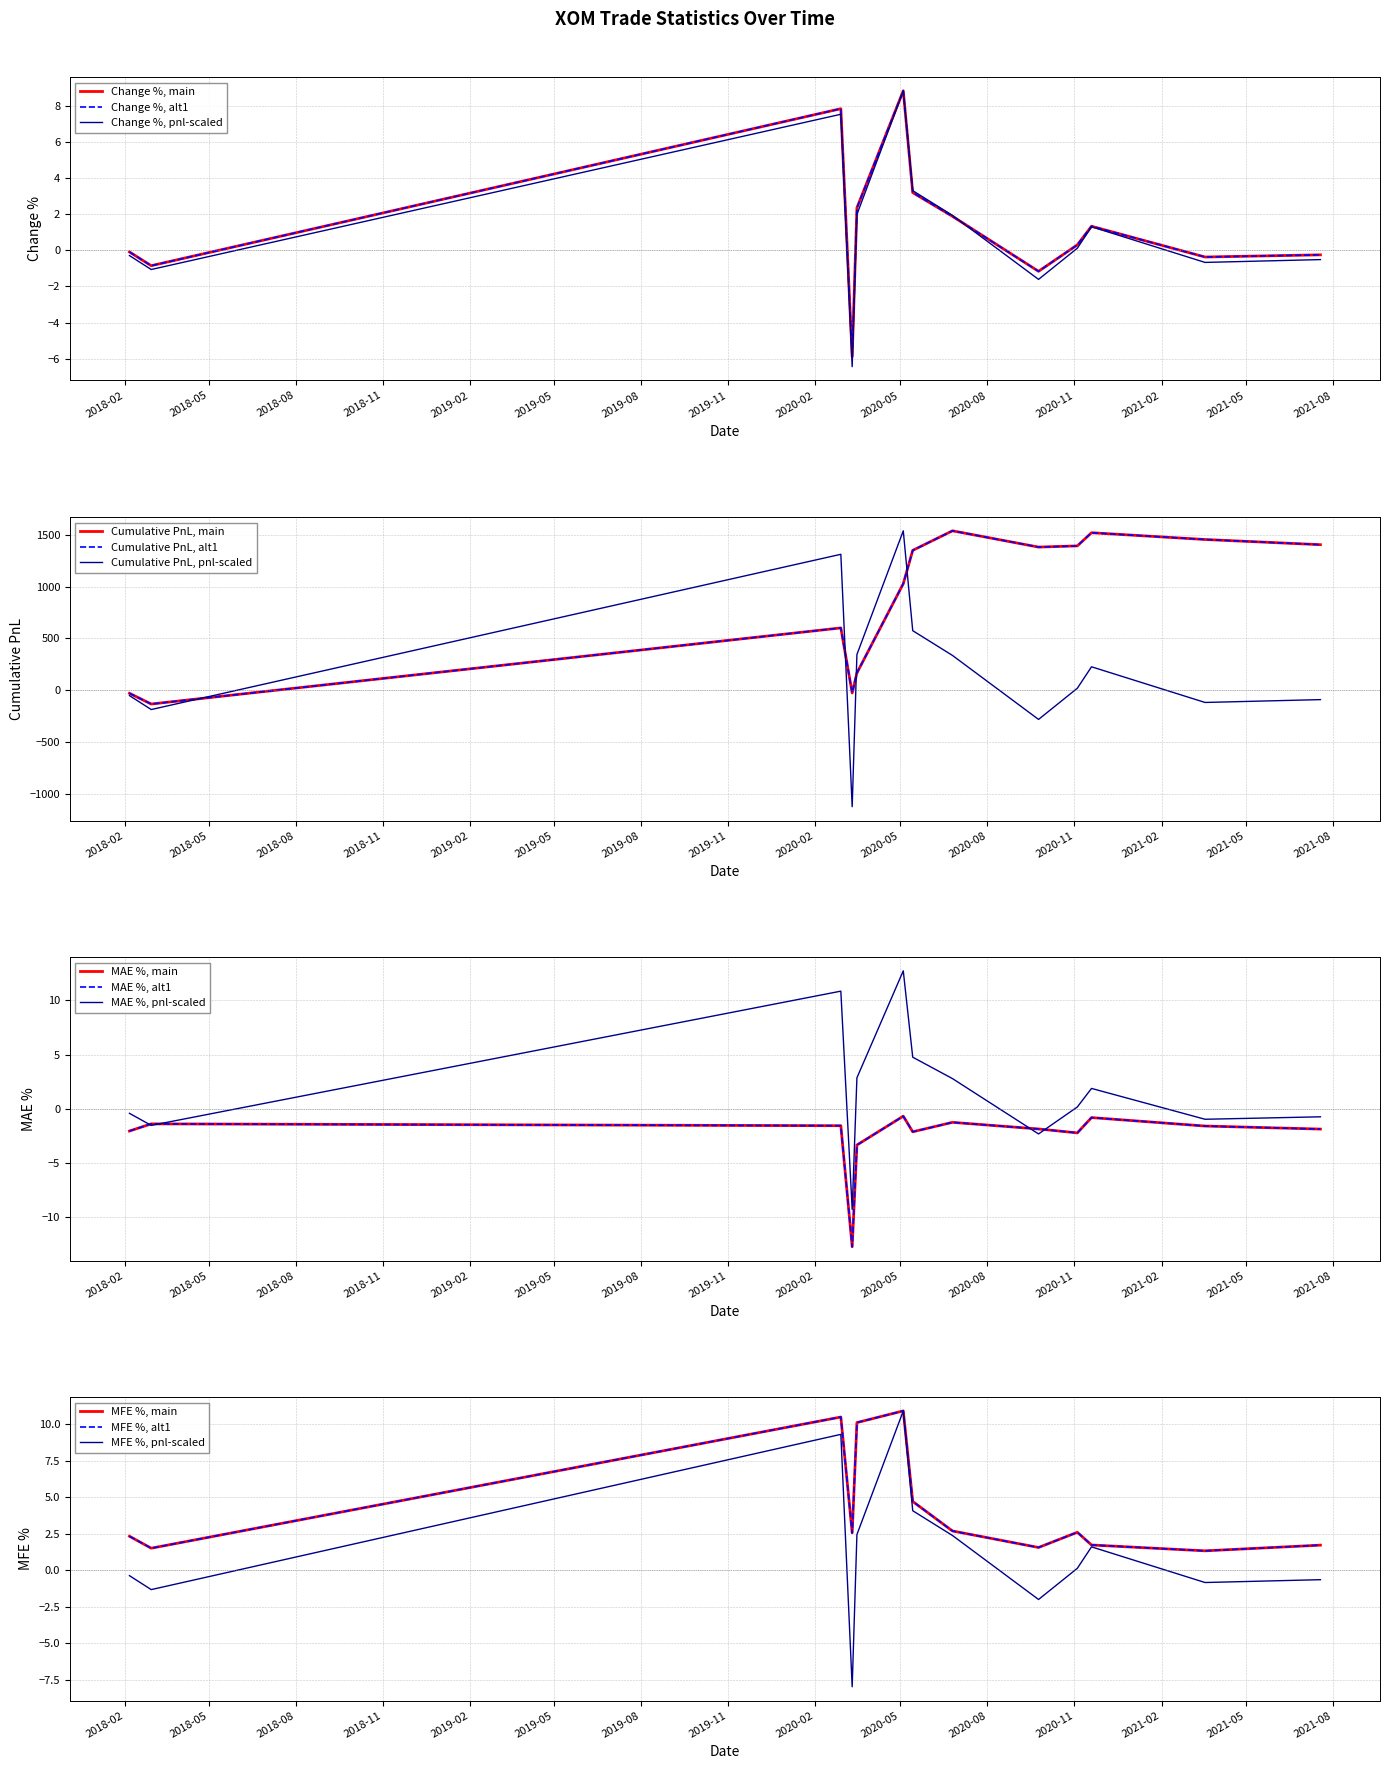

Reading left to right, list all the values displayed in this chart.

chng%: 2018-02-06=-0.1	2018-03-01=-0.8	2020-02-28=7.8	2020-03-11=-5.9	2020-03-16=2.4	2020-05-04=8.8	2020-05-14=3.2	2020-06-25=1.9	2020-09-24=-1.2	2020-11-04=0.3	2020-11-19=1.3	2021-03-19=-0.4	2021-07-19=-0.2
cumpnl: 2018-02-06=-28.3	2018-03-01=-131.8	2020-02-28=601.9	2020-03-11=-25.6	2020-03-16=167.6	2020-05-04=1027.9	2020-05-14=1349.7	2020-06-25=1538.0	2020-09-24=1381.3	2020-11-04=1392.6	2020-11-19=1519.7	2021-03-19=1454.4	2021-07-19=1404.4
mae%: 2018-02-06=-2.0	2018-03-01=-1.4	2020-02-28=-1.6	2020-03-11=-12.7	2020-03-16=-3.3	2020-05-04=-0.7	2020-05-14=-2.1	2020-06-25=-1.2	2020-09-24=-1.9	2020-11-04=-2.2	2020-11-19=-0.8	2021-03-19=-1.6	2021-07-19=-1.9
mfe%: 2018-02-06=2.3	2018-03-01=1.5	2020-02-28=10.5	2020-03-11=2.6	2020-03-16=10.1	2020-05-04=10.9	2020-05-14=4.7	2020-06-25=2.7	2020-09-24=1.6	2020-11-04=2.6	2020-11-19=1.7	2021-03-19=1.3	2021-07-19=1.7
pnl: 2018-02-06=-0.3	2018-03-01=-1.1	2020-02-28=7.5	2020-03-11=-6.4	2020-03-16=2.0	2020-05-04=8.8	2020-05-14=3.3	2020-06-25=1.9	2020-09-24=-1.6	2020-11-04=0.1	2020-11-19=1.3	2021-03-19=-0.7	2021-07-19=-0.5